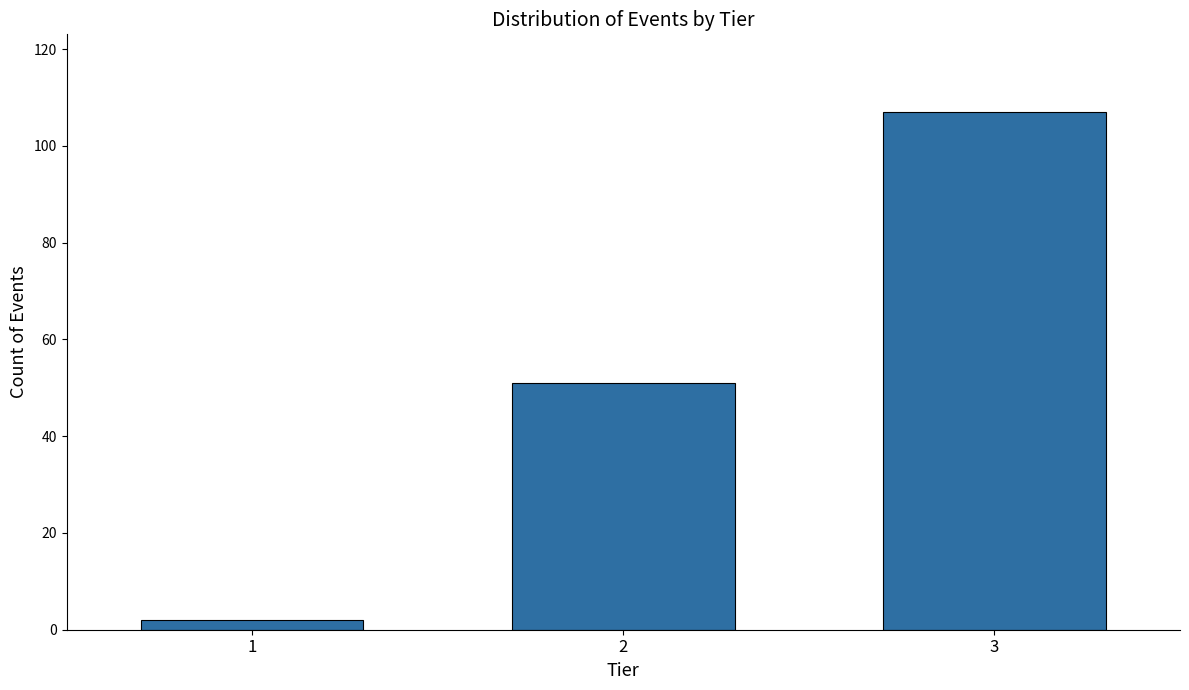

Reading left to right, what are all the values shown in this chart?

2	51	107